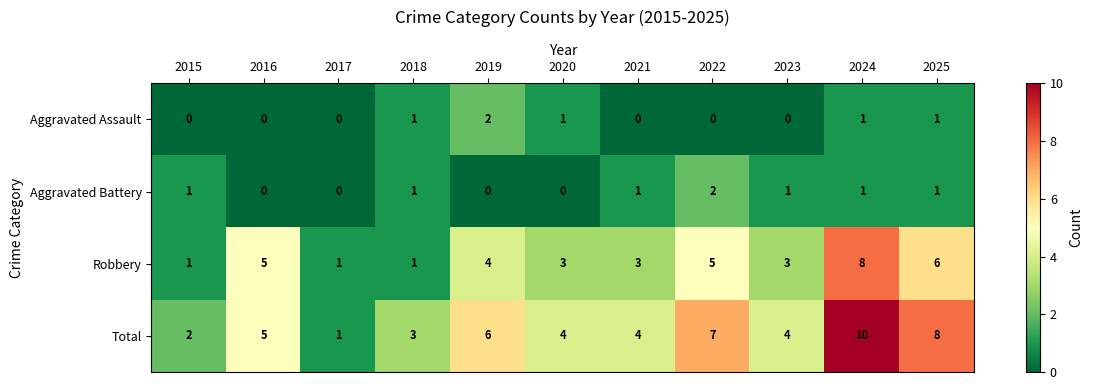

What is the difference between the second highest and minimum values in the Total series?

7